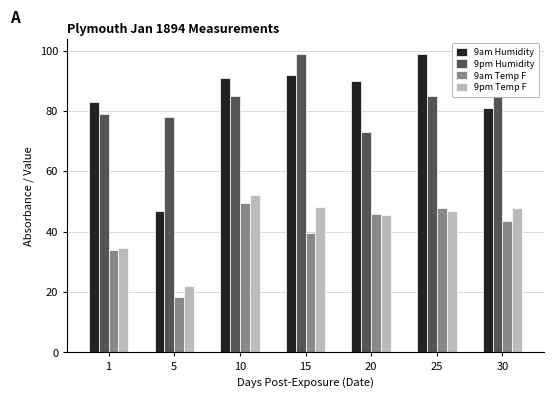

What is the minimum value for 9pm Temp F?

22.0